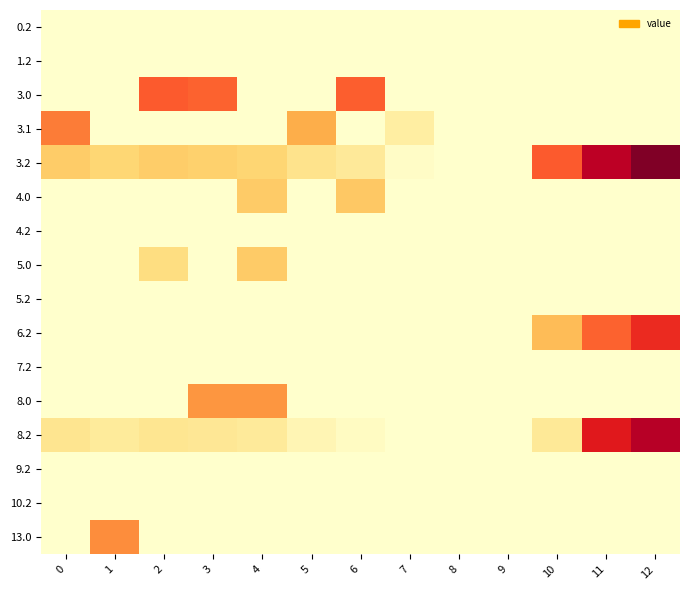

What is the spread (max minus min) of values at 3?

234.4